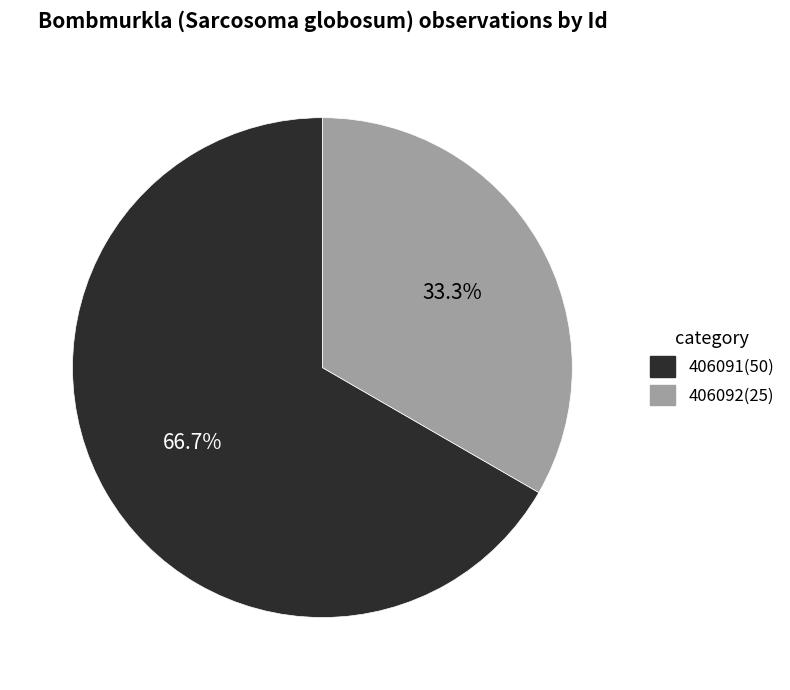

To the nearest percent, what is the difference between the largest and smallest slice percentages?

33%